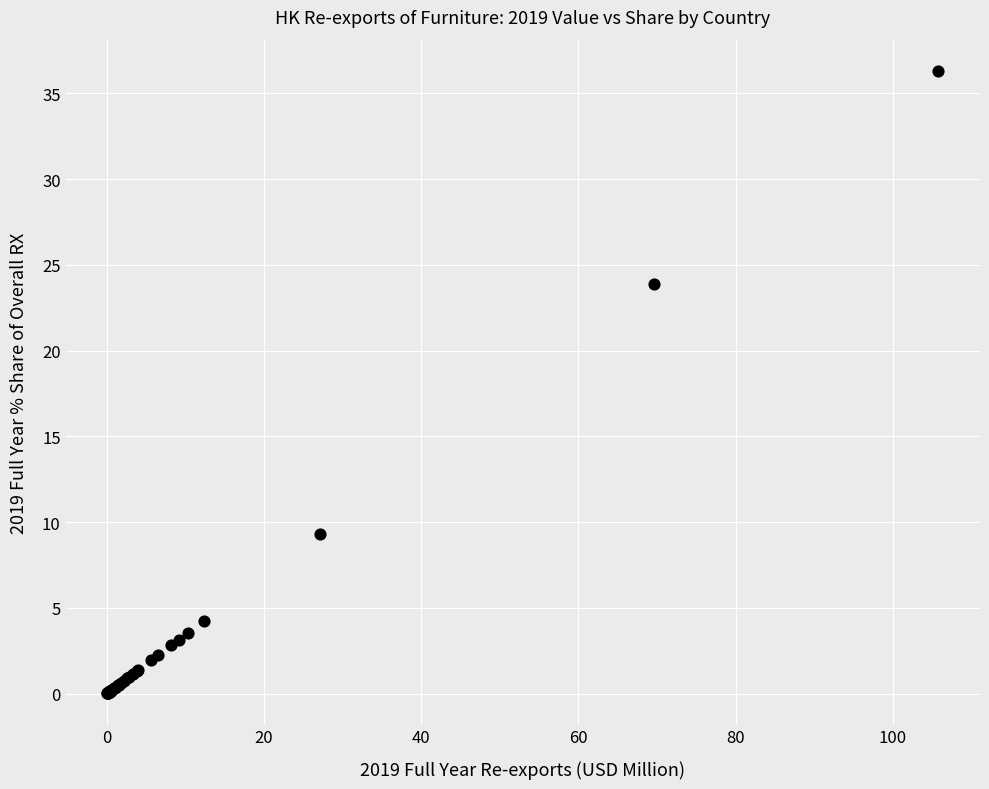

What Y value in the scatter plot is closest to 18?

23.9